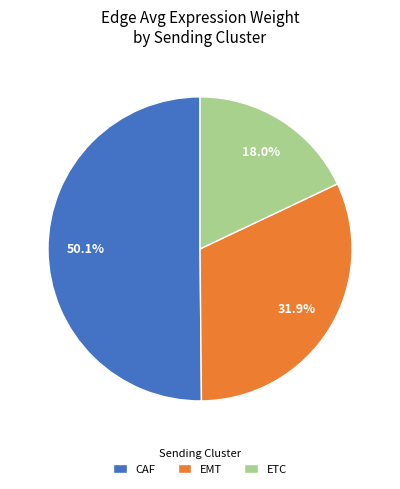

Which has a higher value, CAF or EMT?

CAF